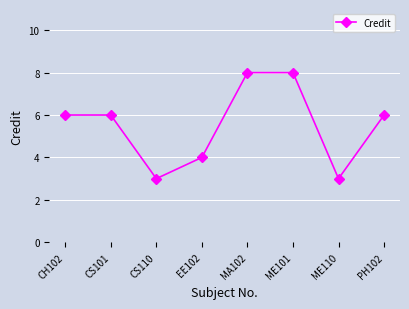

What is the label of the 1st point from the right?

PH102